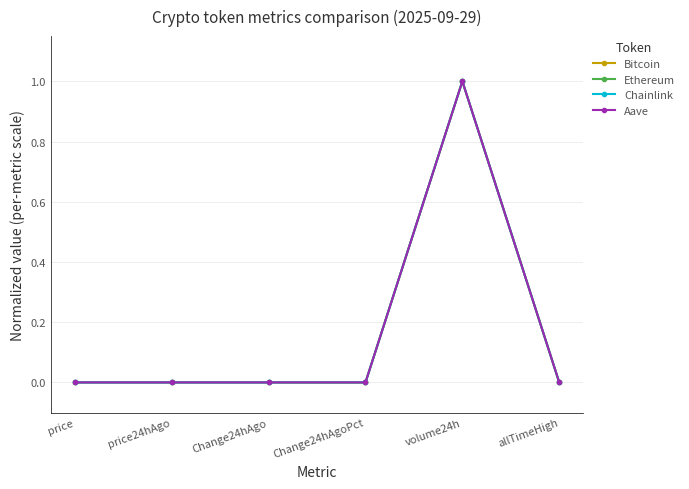

How many lines are shown in the chart?

4